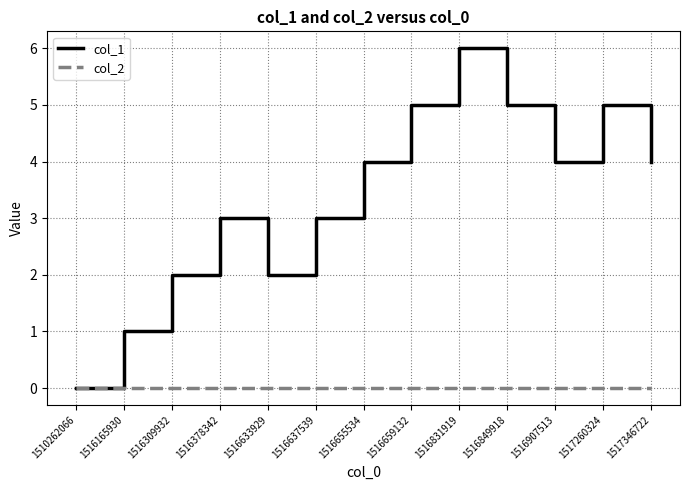

What is the average value of the col_1 series?

3